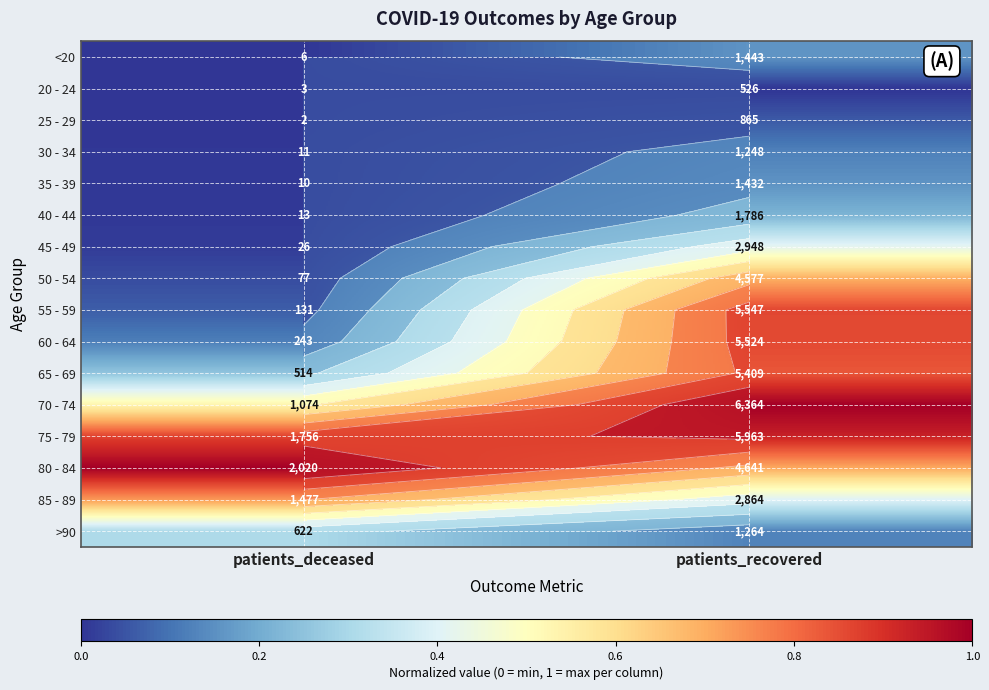

At how many categories does at least one series exceed 0?

2